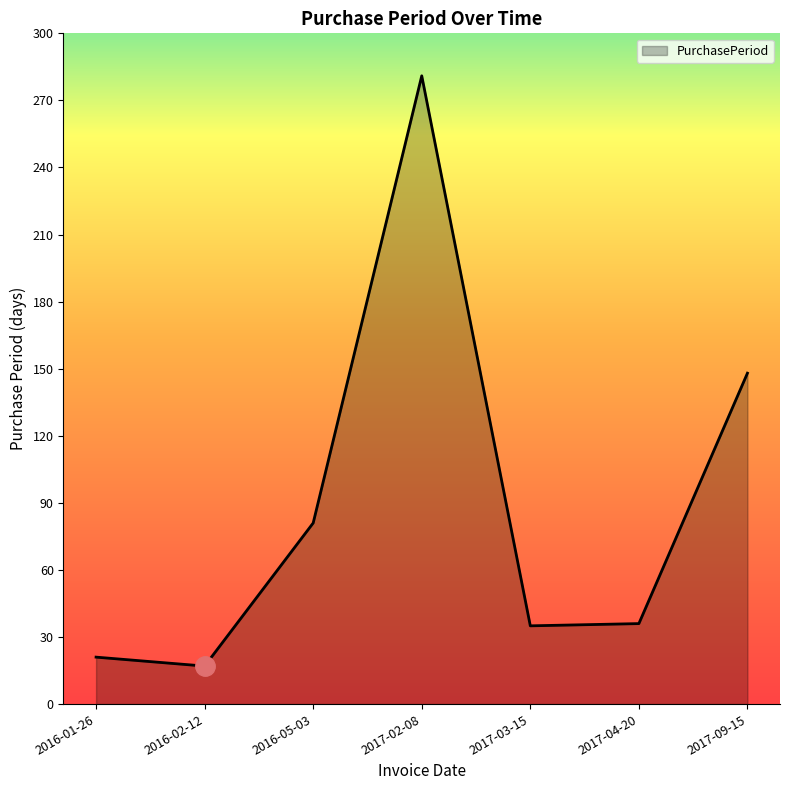

How many series are shown in this chart?

1